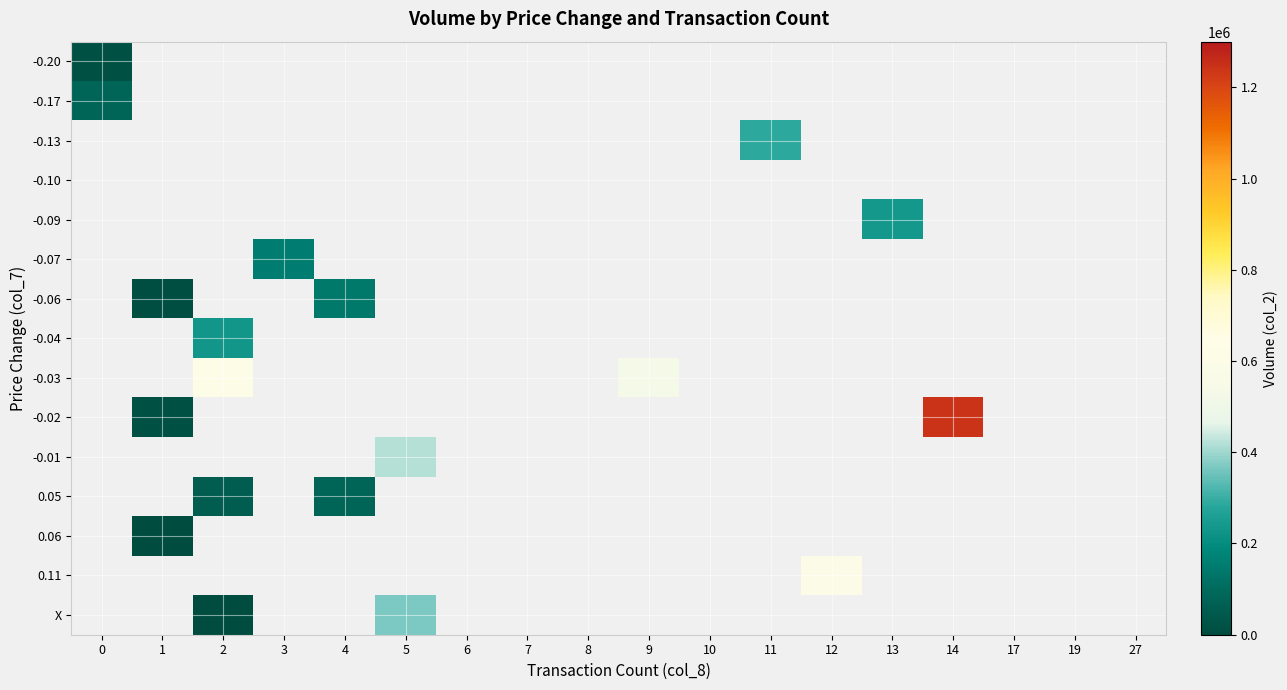

At which category does the chart reach its minimum across all series?

2